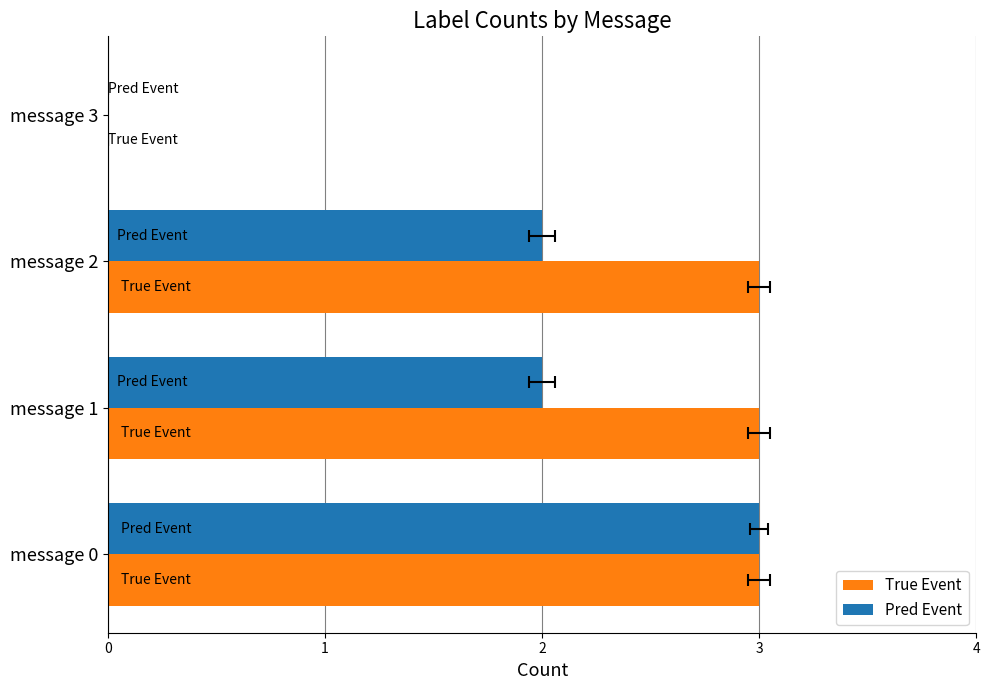

Where is True Event nearest to the value 1?

message 3